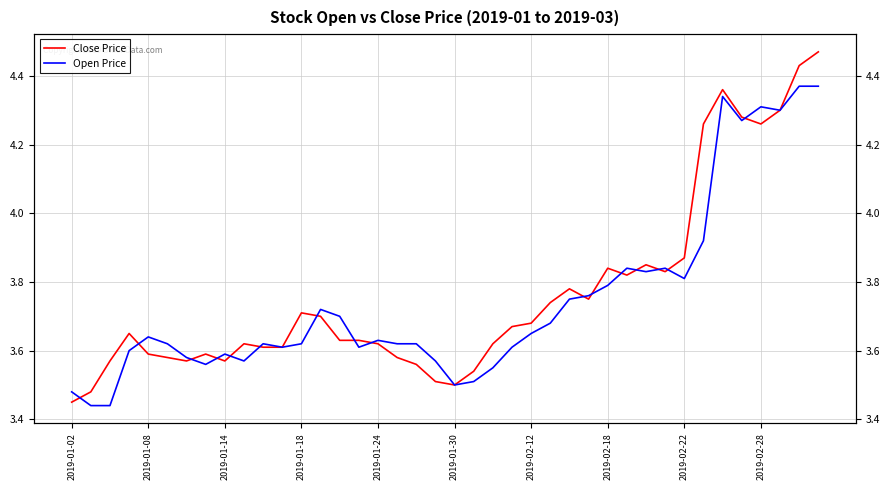

What is the total value across all series at 2019-02-12?

7.3